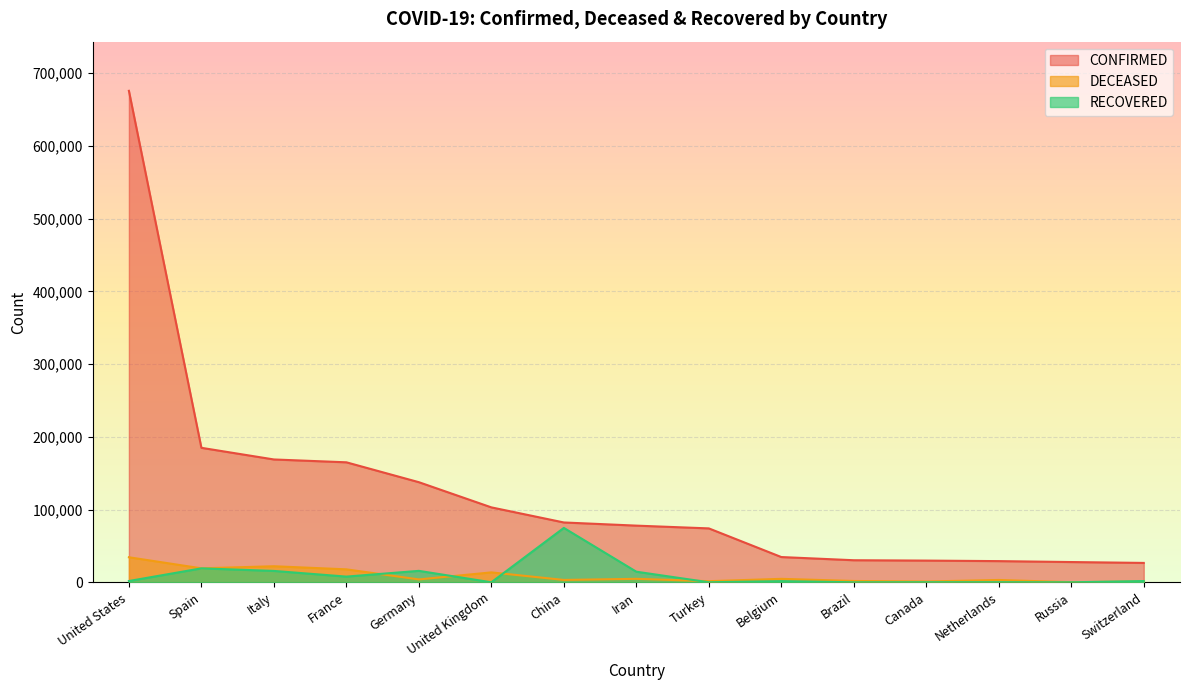

Reading left to right, extract all data points from this chart.

CONFIRMED: United States=675640	Spain=184948	Italy=168941	France=165027	Germany=137698	United Kingdom=103093	China=82341	Iran=77995	Turkey=74193	Belgium=34809	Brazil=30425	Canada=29929	Netherlands=29214	Russia=27938	Switzerland=26732
DECEASED: United States=34522	Spain=19315	Italy=22170	France=17920	Germany=4052	United Kingdom=13729	China=3342	Iran=4869	Turkey=1643	Belgium=4857	Brazil=1924	Canada=1191	Netherlands=3315	Russia=232	Switzerland=1281
RECOVERED: United States=1868	Spain=19259	Italy=15729	France=7928	Germany=15824	United Kingdom=135	China=74862	Iran=14656	Turkey=162	Belgium=1696	Brazil=127	Canada=228	Netherlands=250	Russia=121	Switzerland=1823